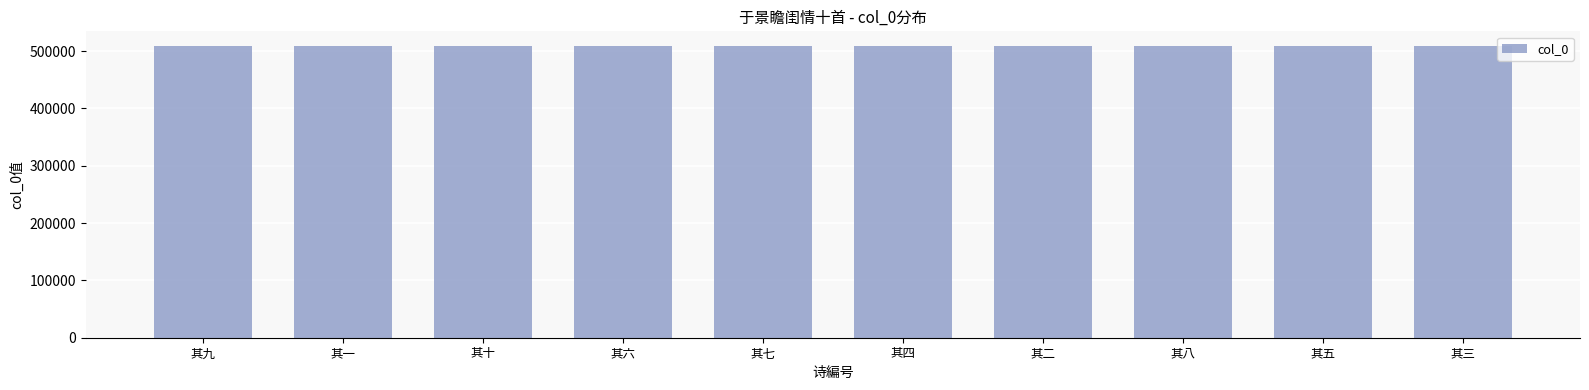

What is the smallest value displayed?

508911